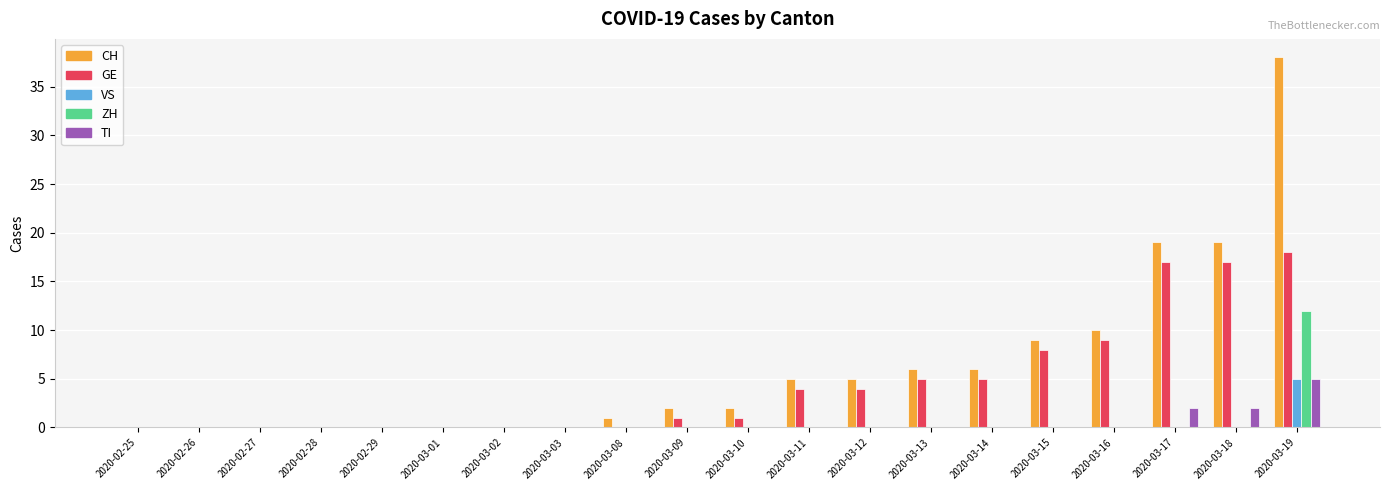

Which category has the highest value across all series?

2020-03-19